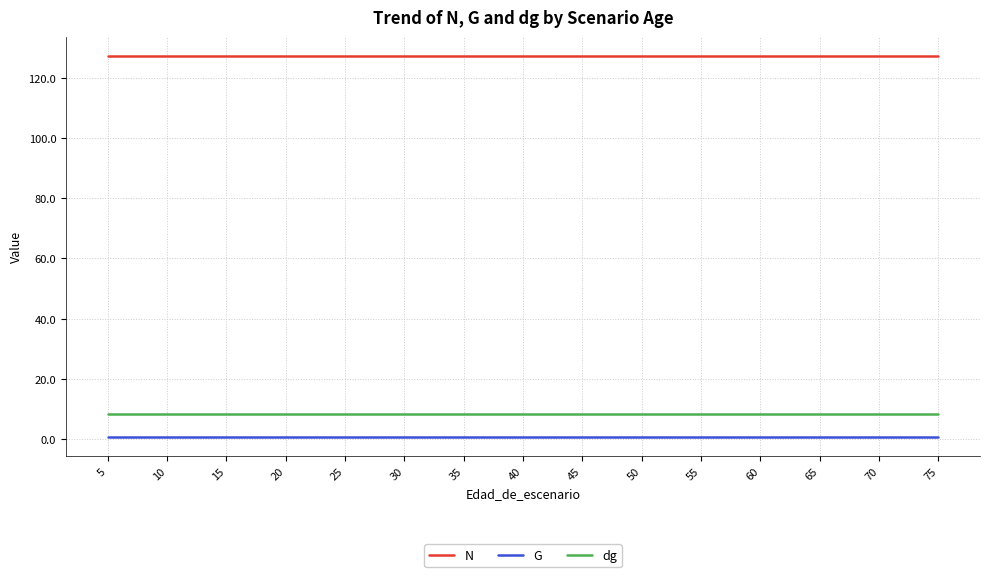

The G series shows 0.7 at 20. True or false?

True